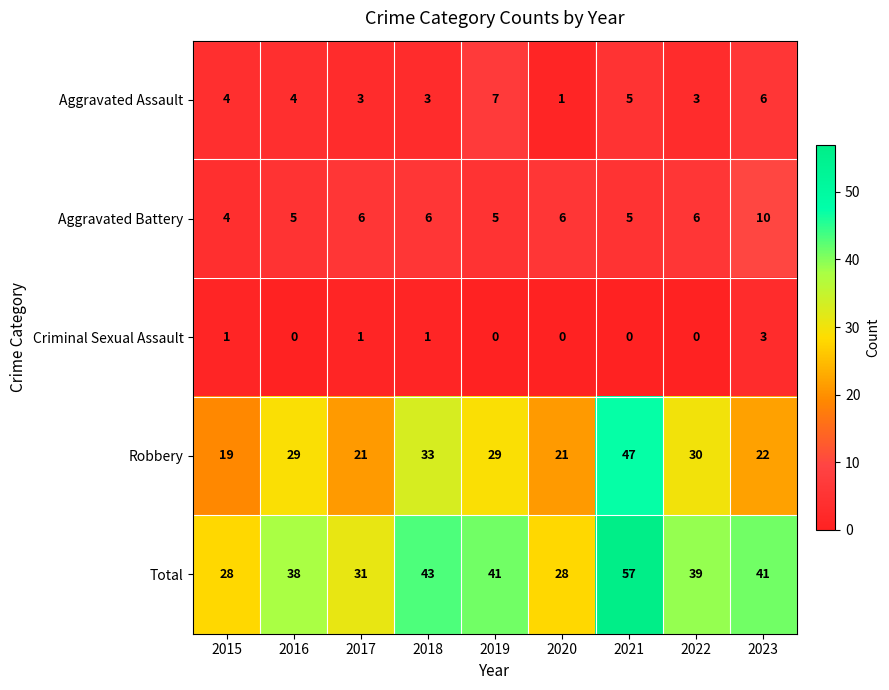

List the series in order of their peak value, highest first.

Total, Robbery, Aggravated Battery, Aggravated Assault, Criminal Sexual Assault